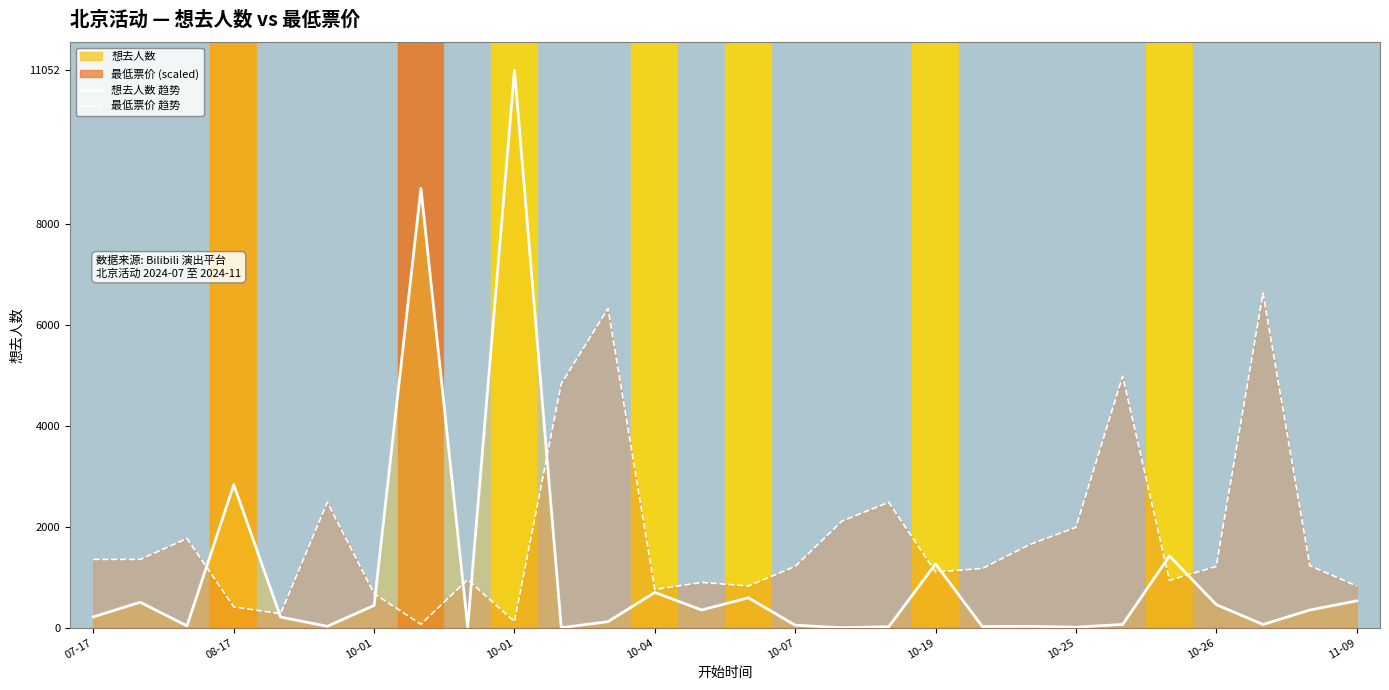

Between 14 and 16, which series saw the biggest shift?

最低票价 趋势